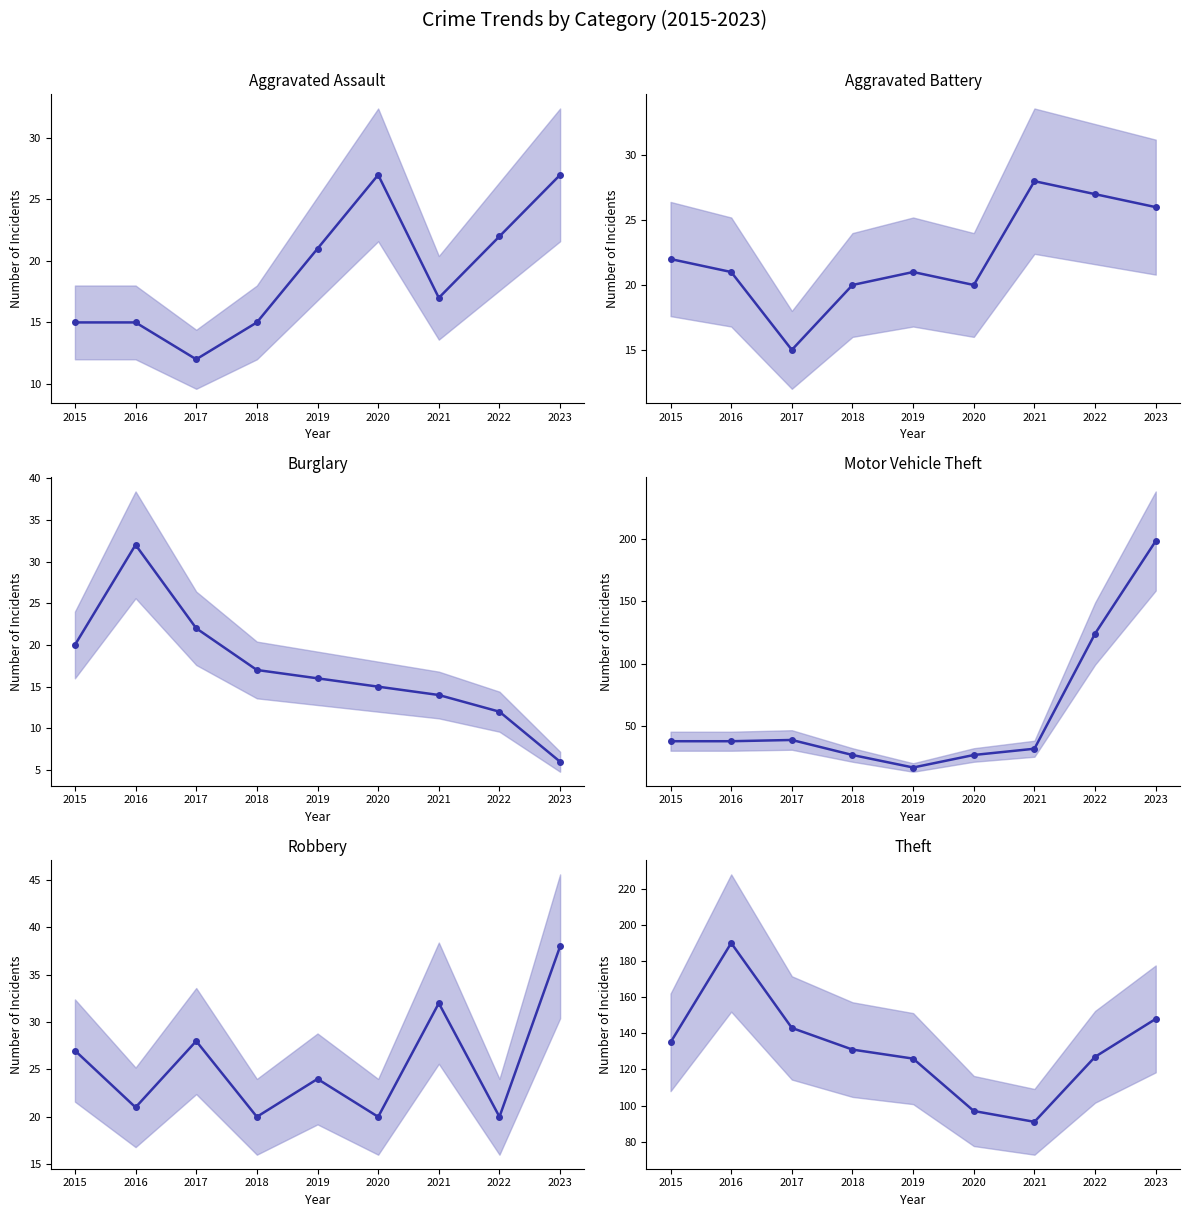

What is the total value across all series at 2019?

225